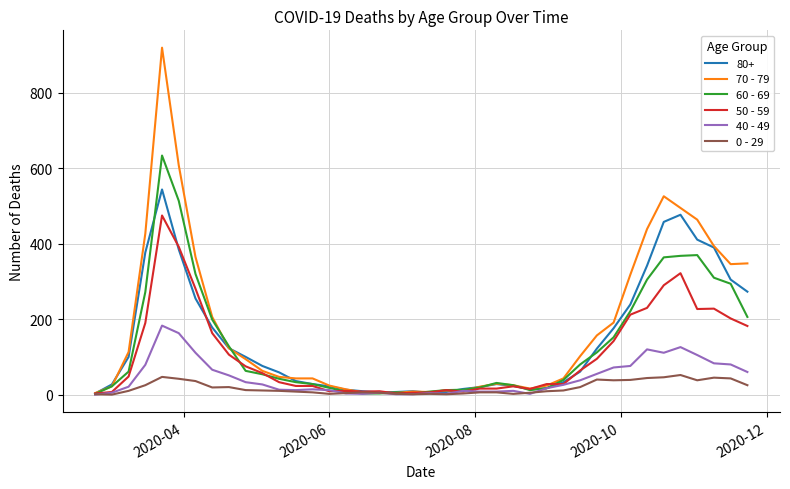

How many series are shown in this chart?

6